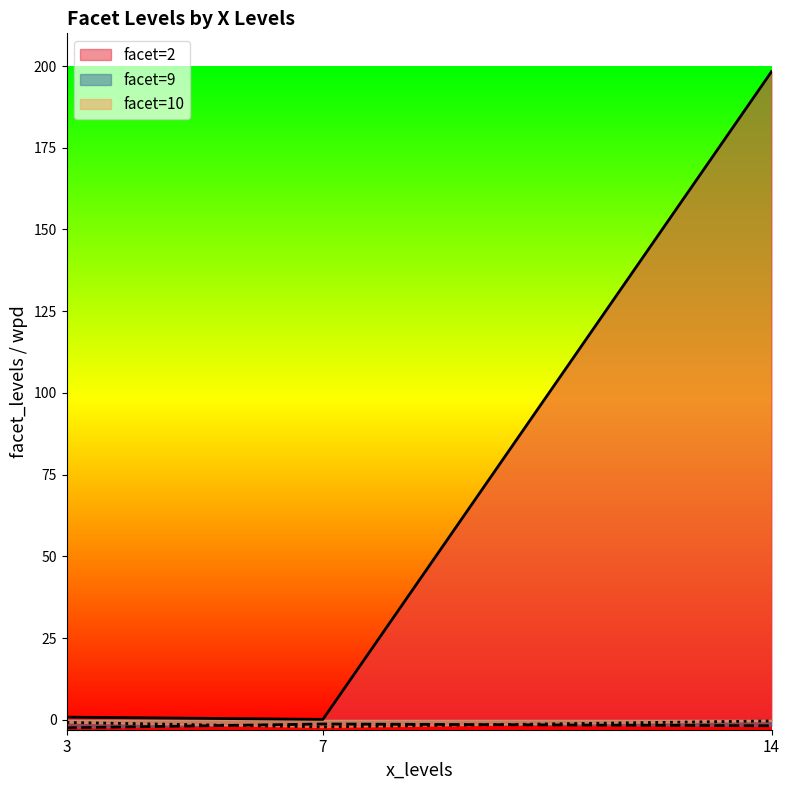

Reading left to right, what are all the values shown in this chart?

facet_levels: 14=2.0	3=2.0	7=2.0	14=10.0	3=10.0	7=9.0	14=9.0	7=10.0	3=9.0
wpd: 14=198.3	3=0.8	7=0.2	14=-0.3	3=-0.8	7=-1.2	14=-1.8	7=-2.2	3=-2.4